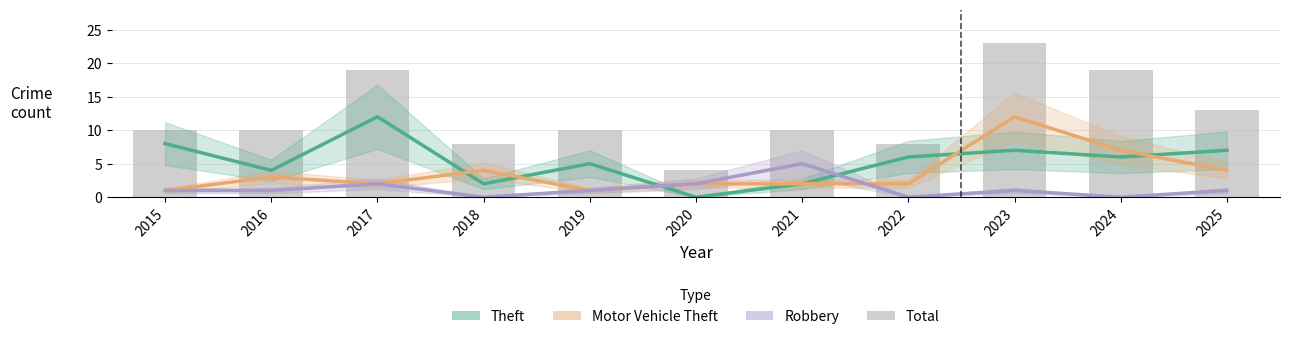

List the labels in order of Total value, largest first.

2023, 2017, 2024, 2025, 2015, 2016, 2019, 2021, 2018, 2022, 2020